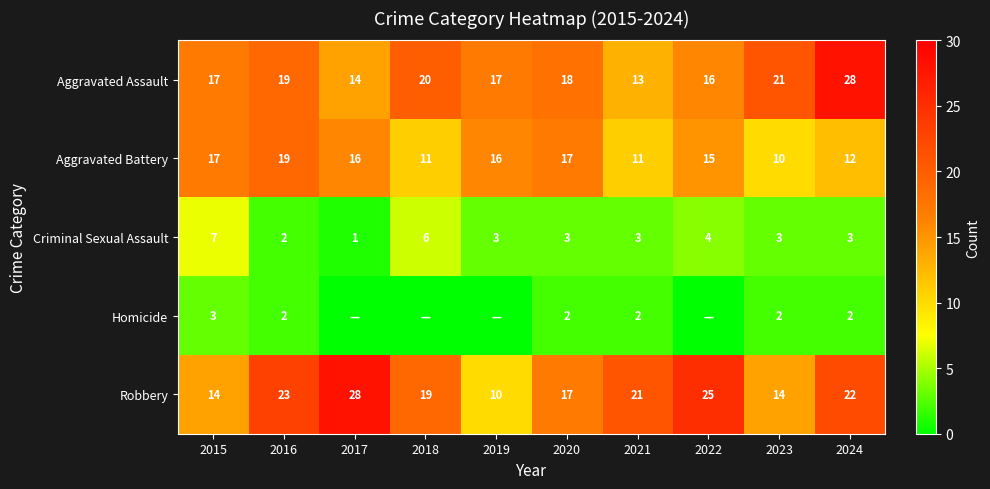

Is it true that Aggravated Assault equals 16 at 2022?

True